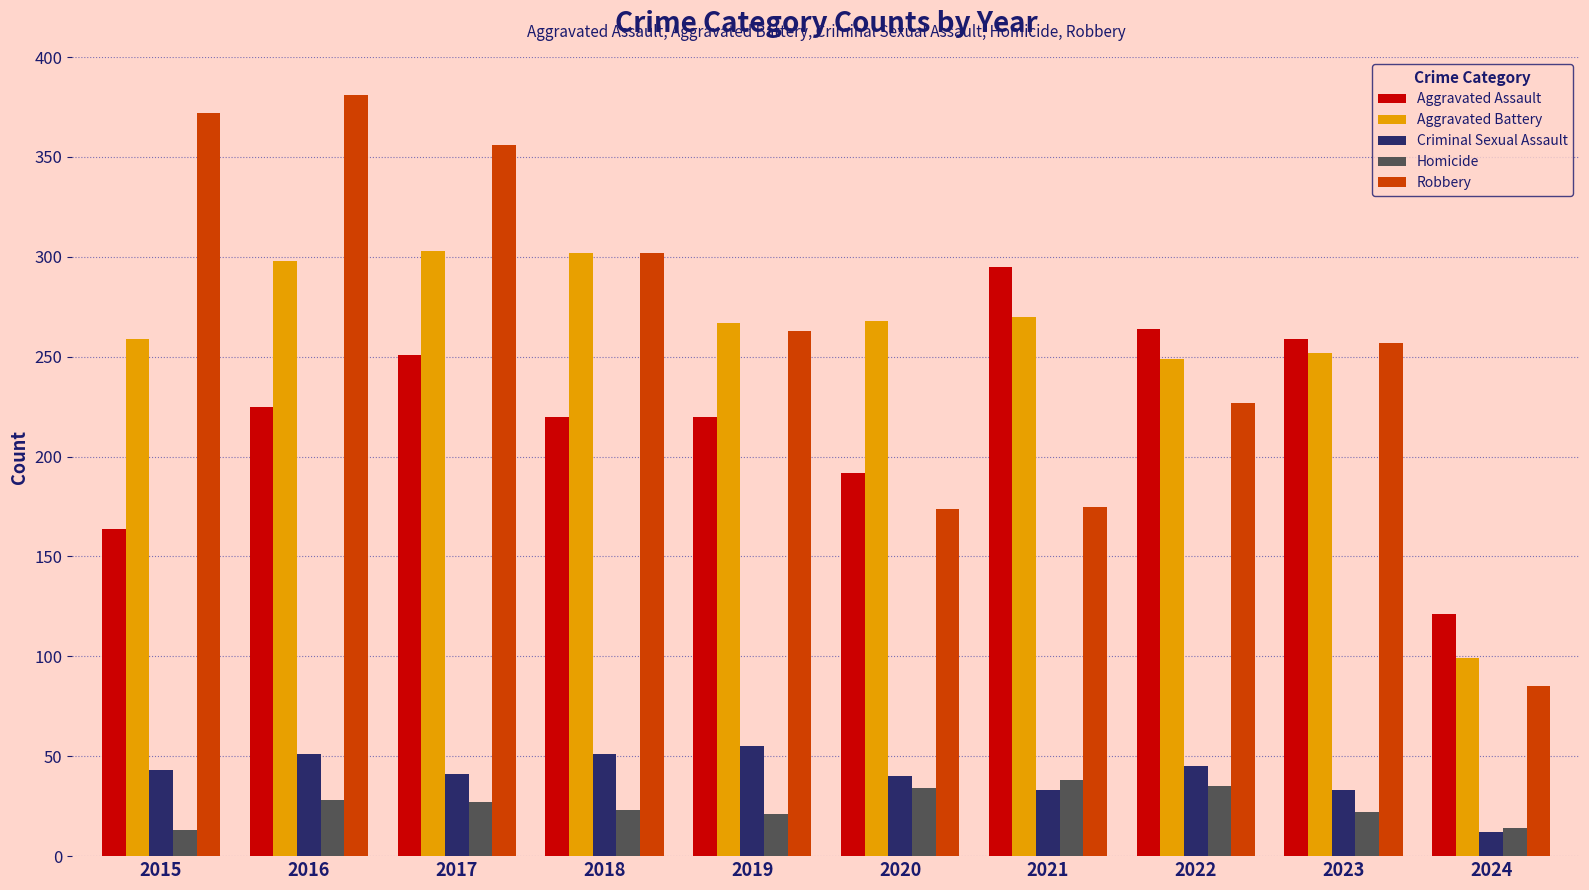

How many groups of bars are there?

10